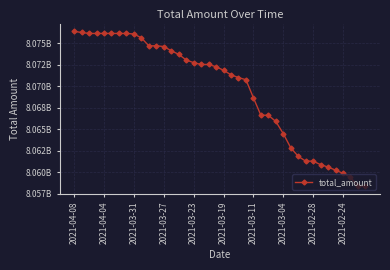

What is the value of the 33rd point from the left?

8061296806